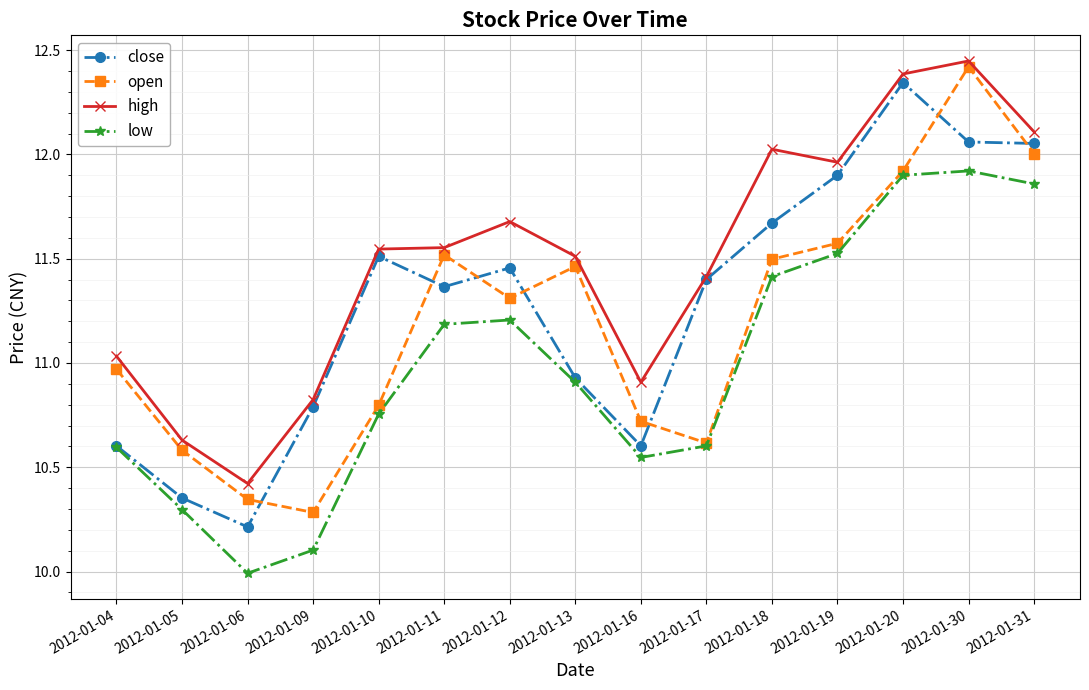

What is the sum of the high values at 2012-01-09 and 2012-01-13?

22.3